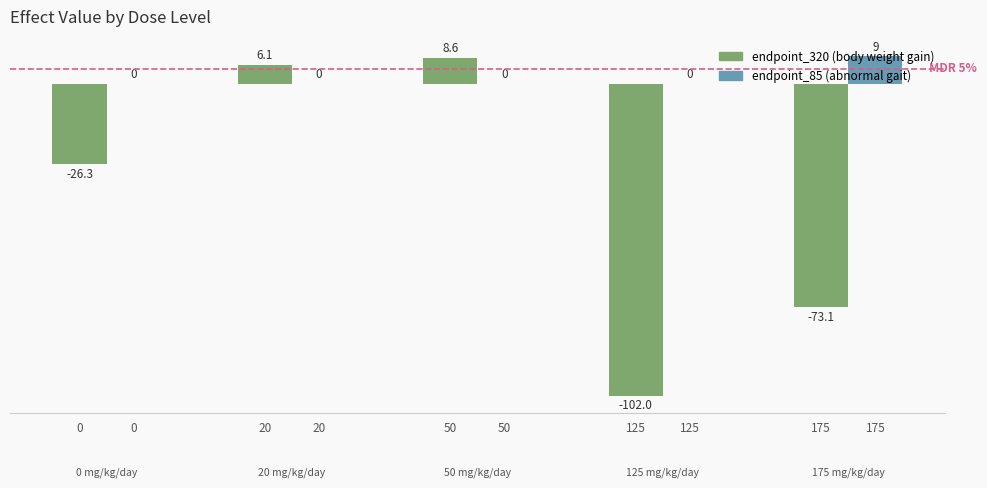

Reading left to right, transcribe all the data shown in this chart.

endpoint_320 (body weight gain): -26.3	6.1	8.6	-102.0	-73.1
endpoint_85 (abnormal gait): 0.0	0.0	0.0	0.0	9.0